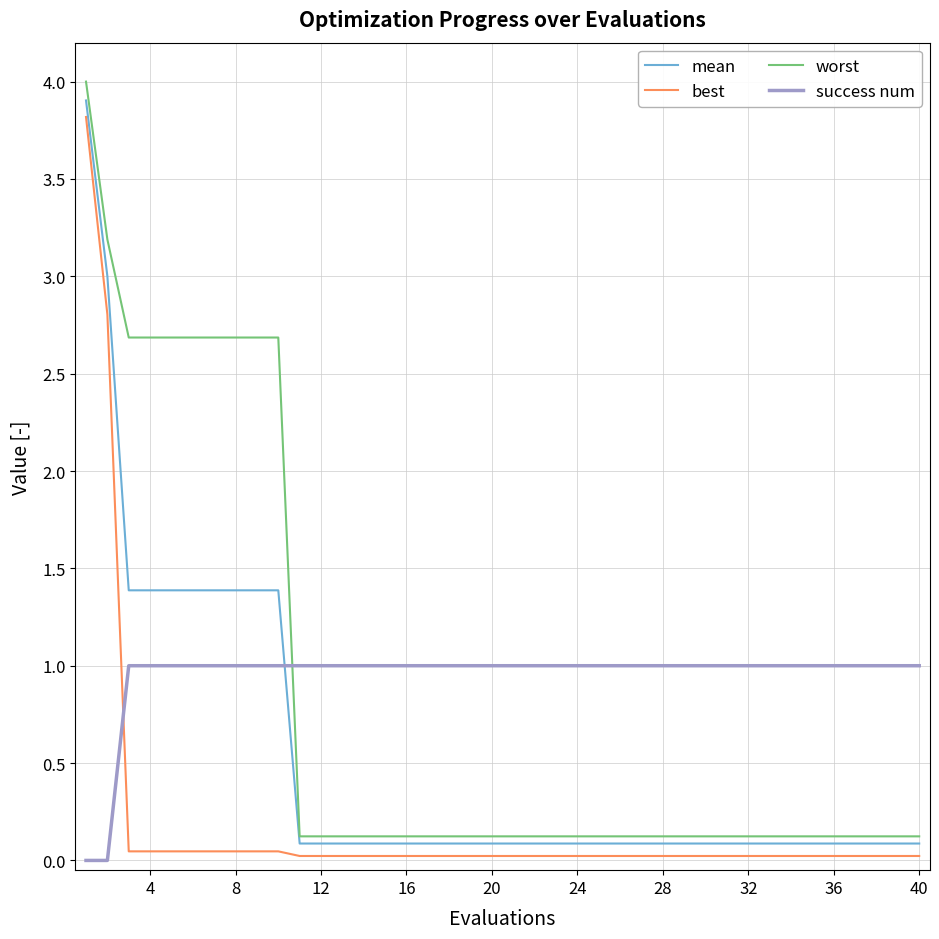

Which series has the largest range (max minus min)?

worst